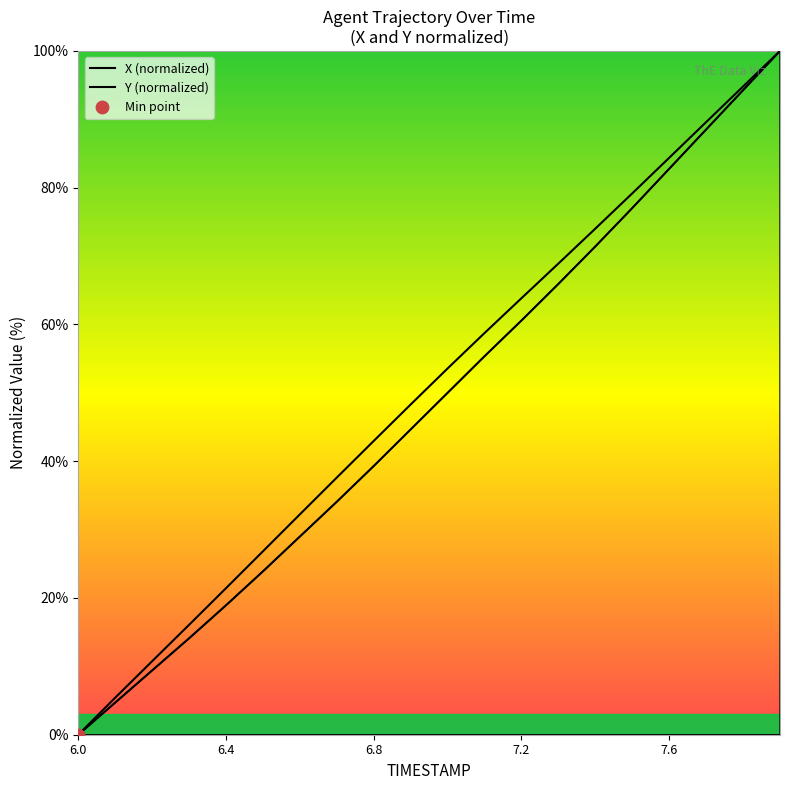

At how many categories does at least one series exceed 57?

9